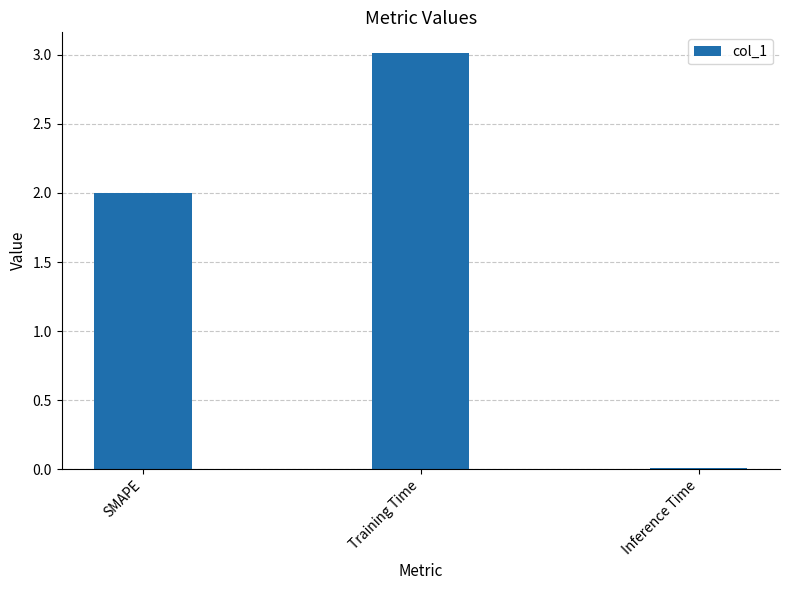

What position from the right is Inference Time?

1